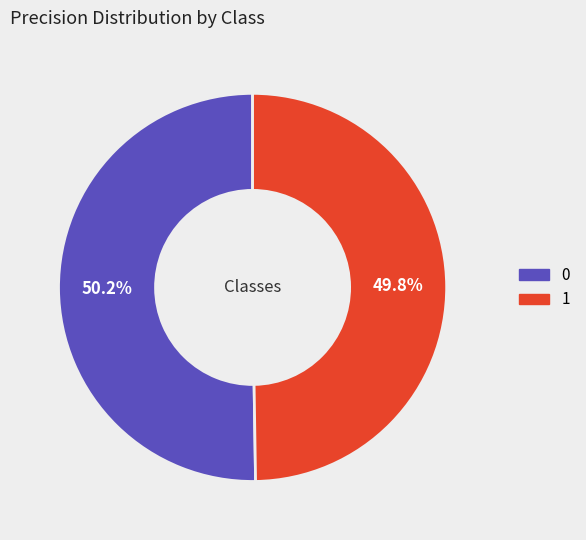

Combined, do 0 and 1 account for over 50%?

Yes